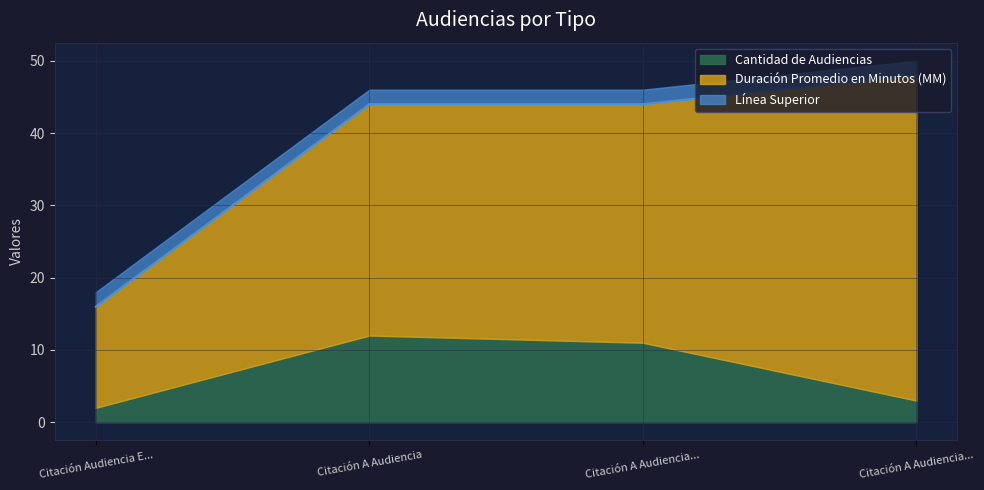

Does the chart display data point markers on the line(s)?

No